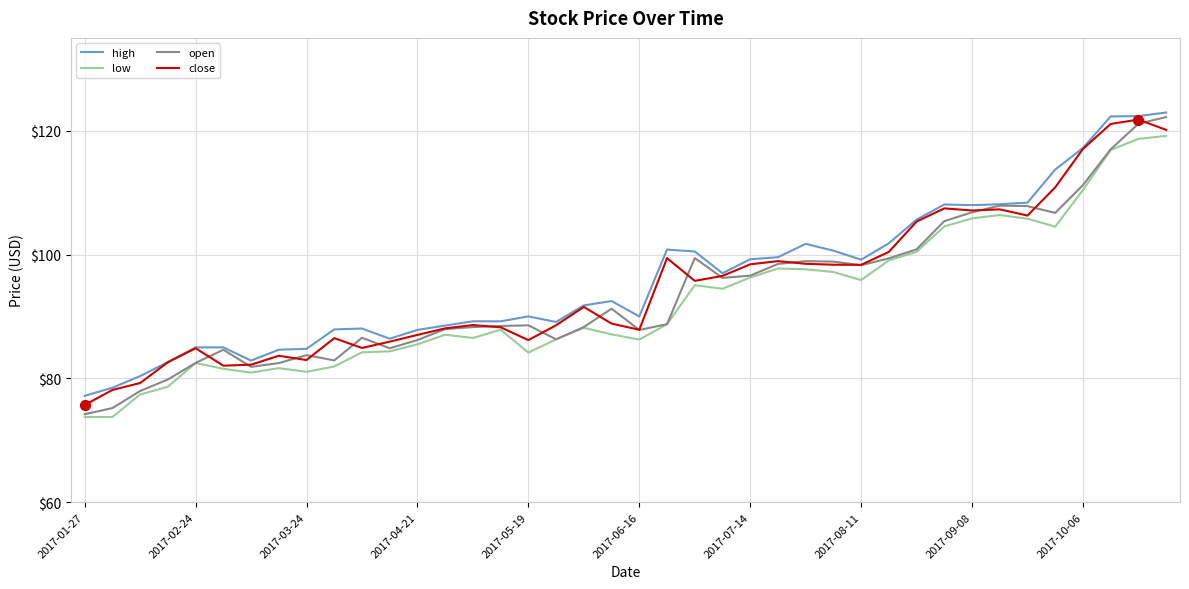

At how many categories does at least one series exceed 115?

4